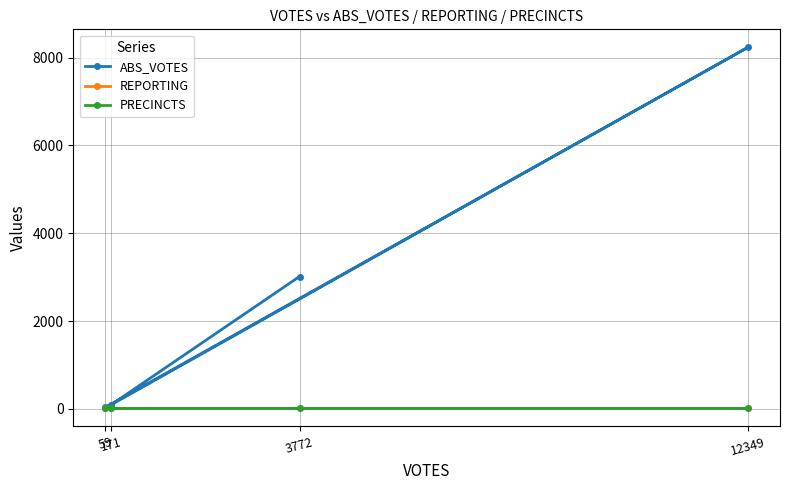

What is the lowest value of the PRECINCTS series?

16